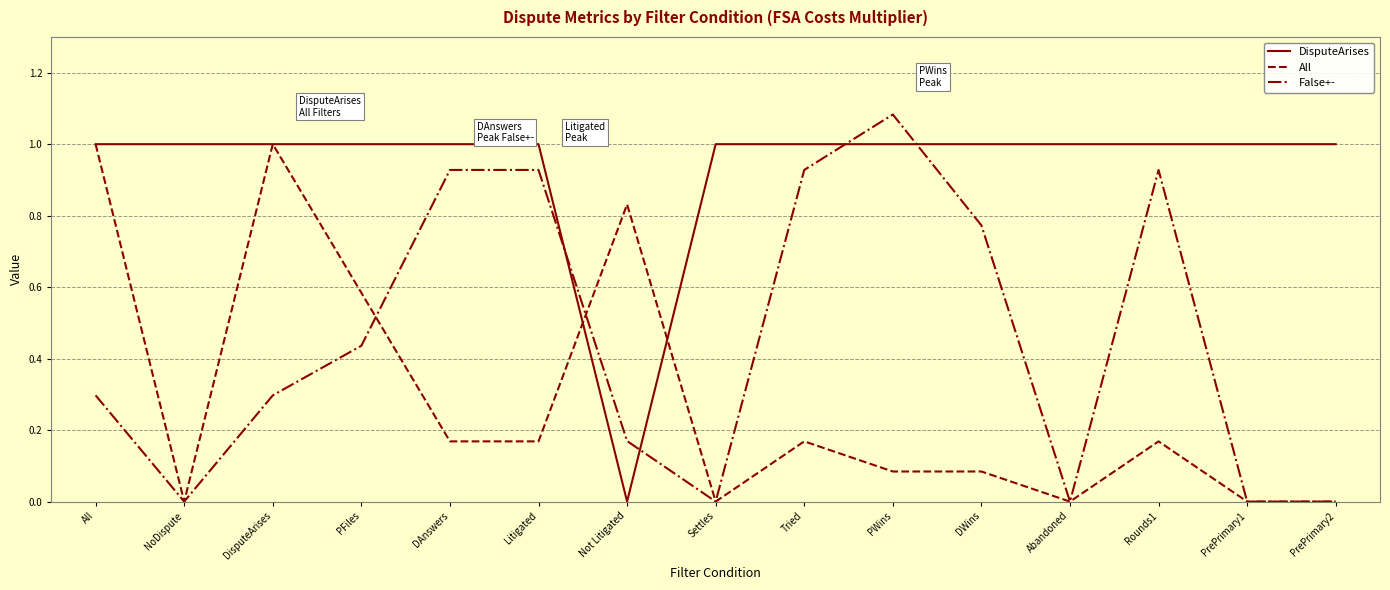

Rank the series by their average value, from lowest to highest.

All, False+-, DisputeArises